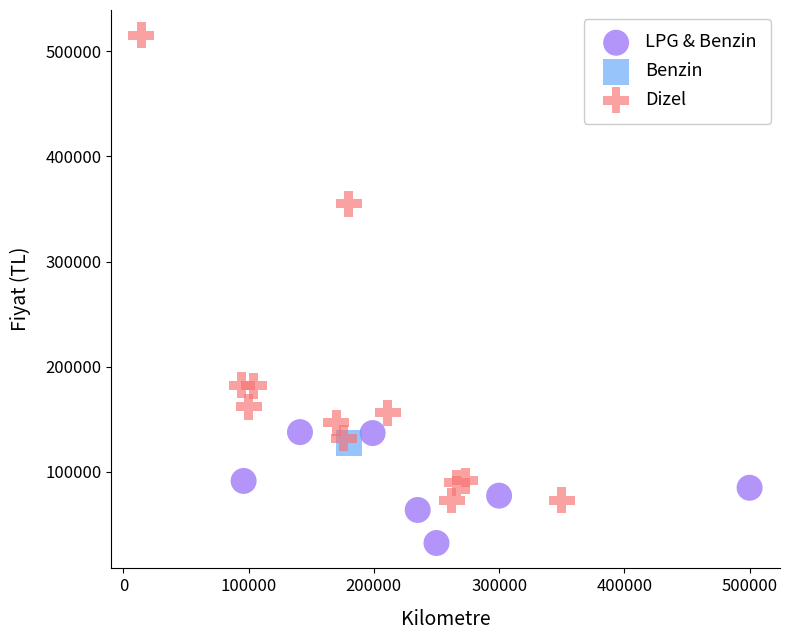

What are all the series names shown in the legend?

LPG & Benzin, Benzin, Dizel